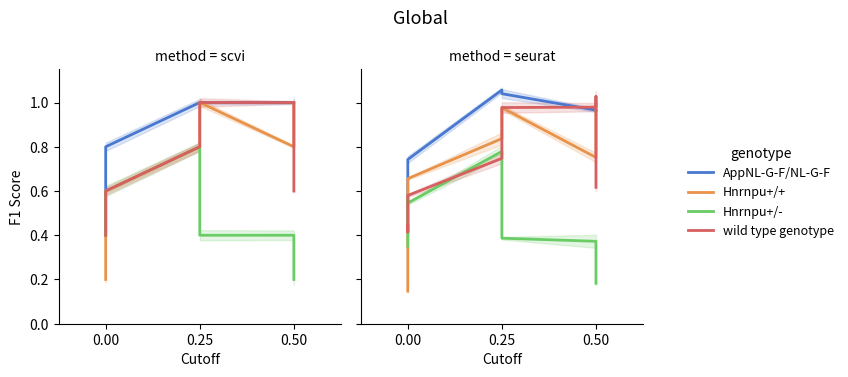

Does the chart display data point markers on the line(s)?

No